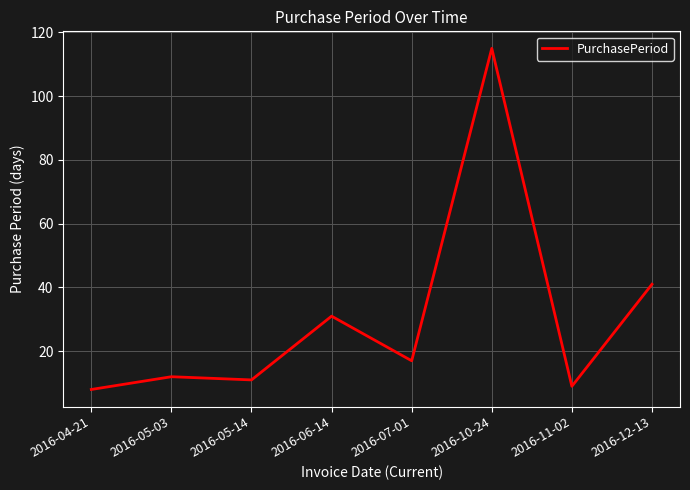

Reading left to right, transcribe all the data shown in this chart.

8	12	11	31	17	115	9	41